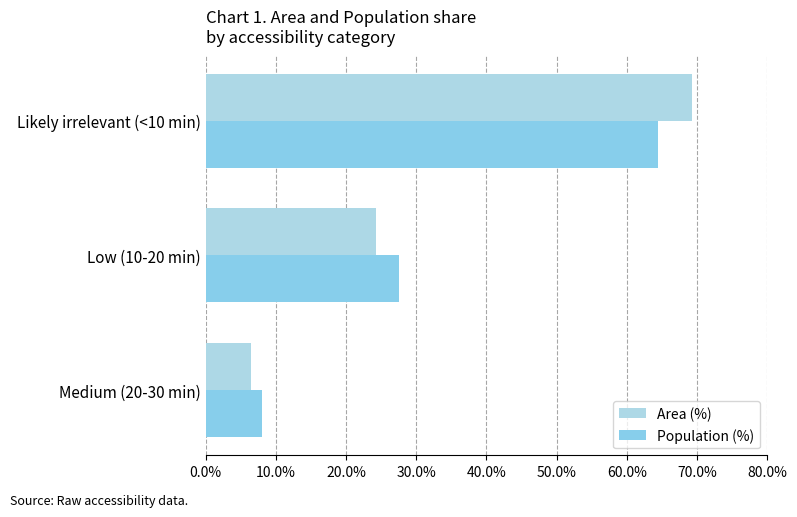

Count the number of categories in the chart.

3